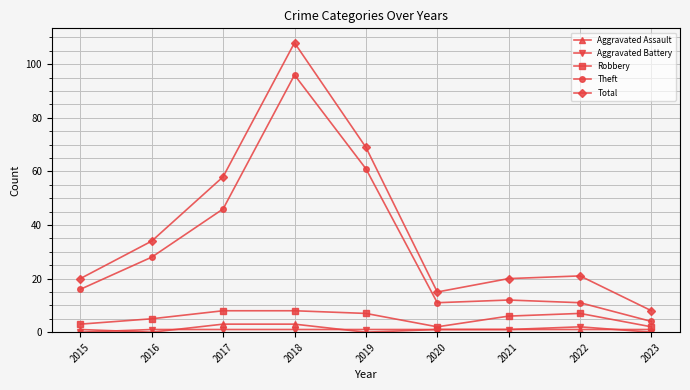

Does the chart display data point markers on the line(s)?

Yes